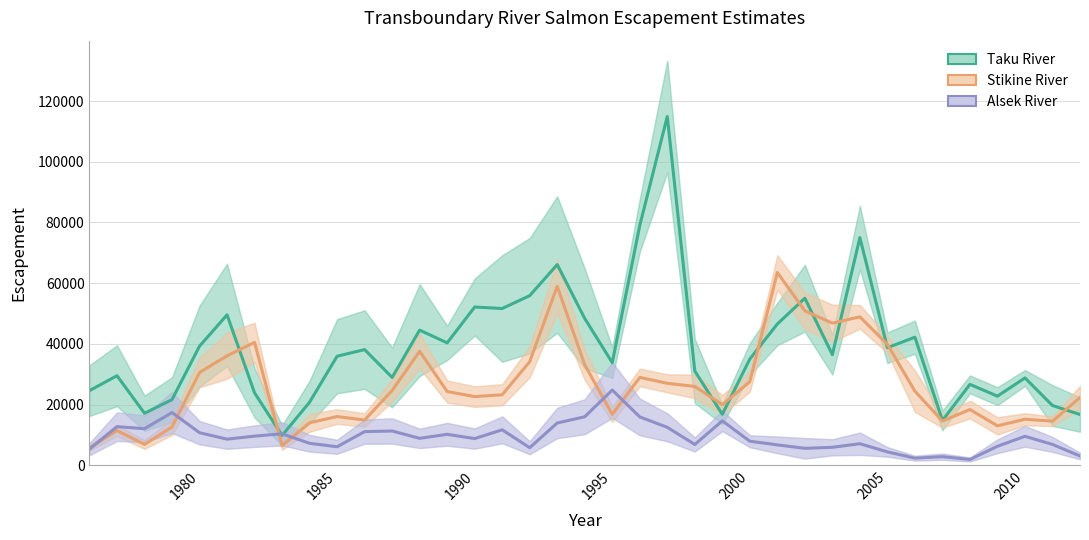

What is the minimum value for Taku River?

9794